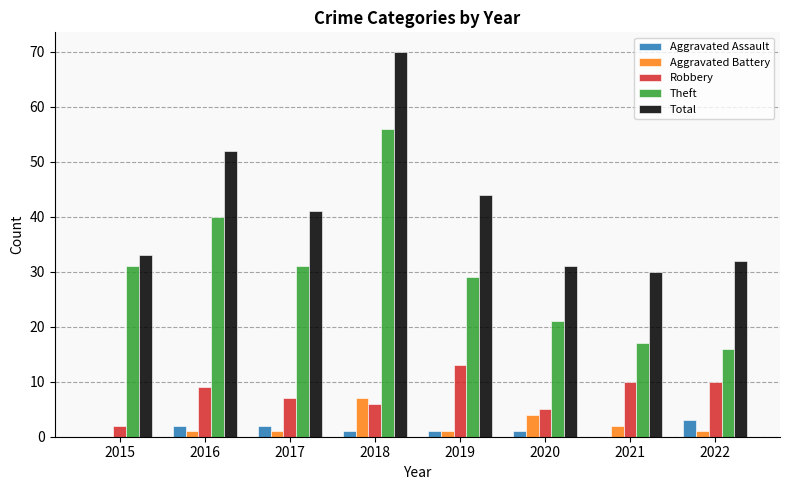

Which category has the highest value across all series?

2018